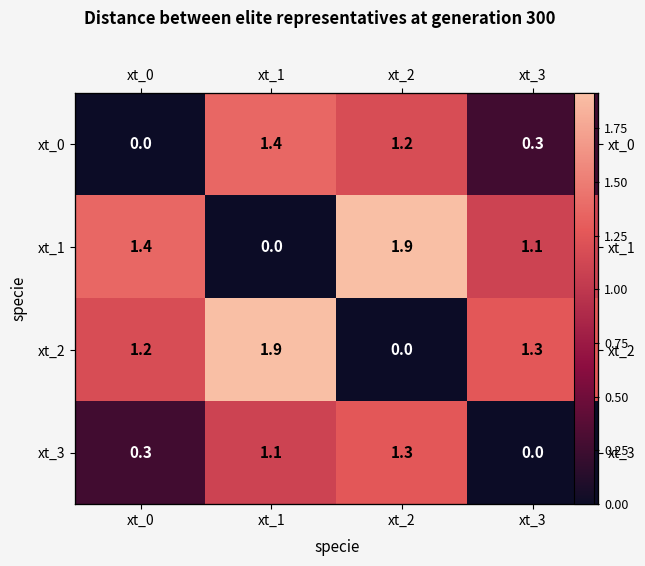

Which has a higher value, xt_3 or xt_2?

xt_2